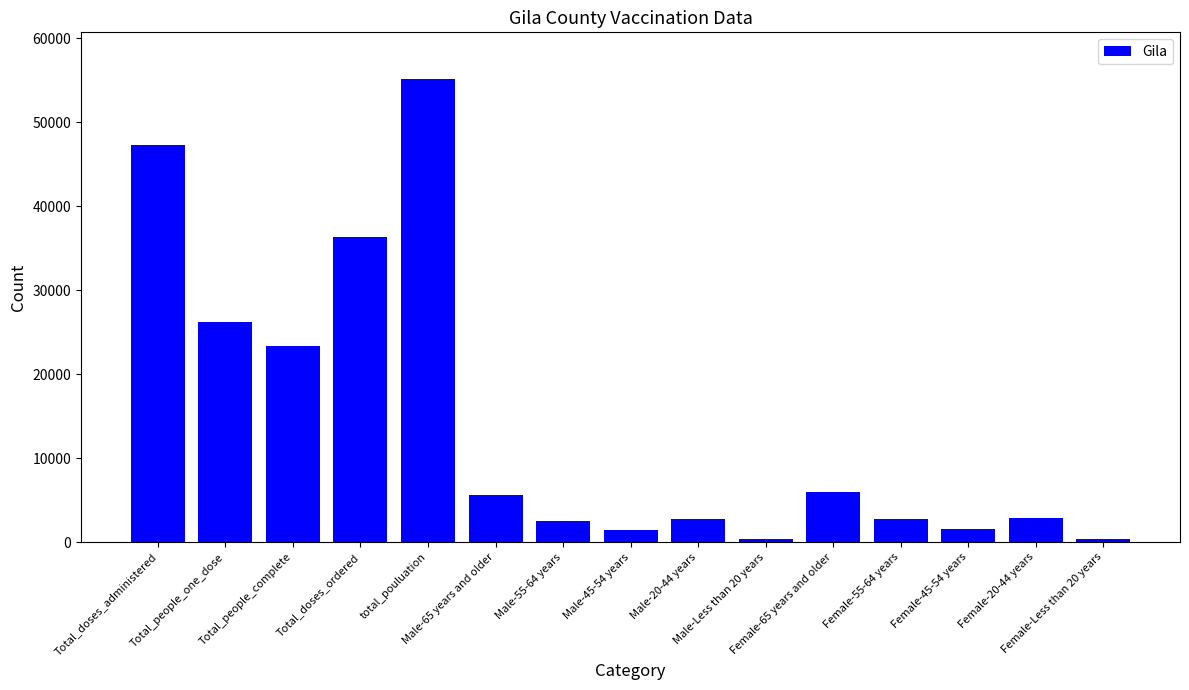

What is the maximum value shown in the chart?

55159